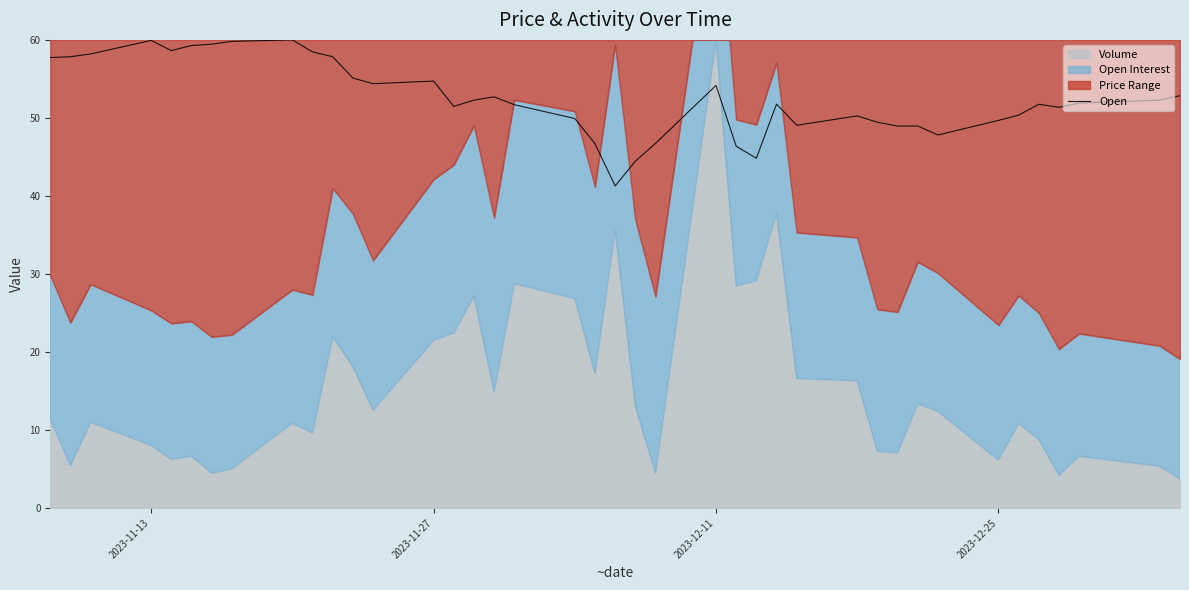

True or false: Open has a value of 54.7 at 2023-11-27.

True